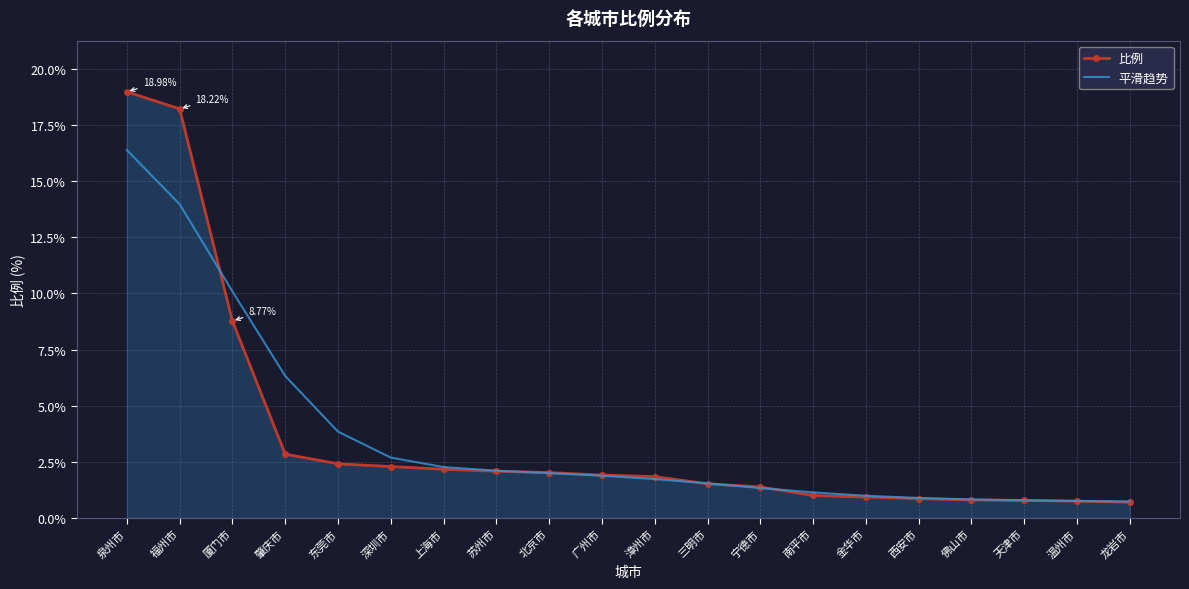

What is the total value across all series at 泉州市?

35.4